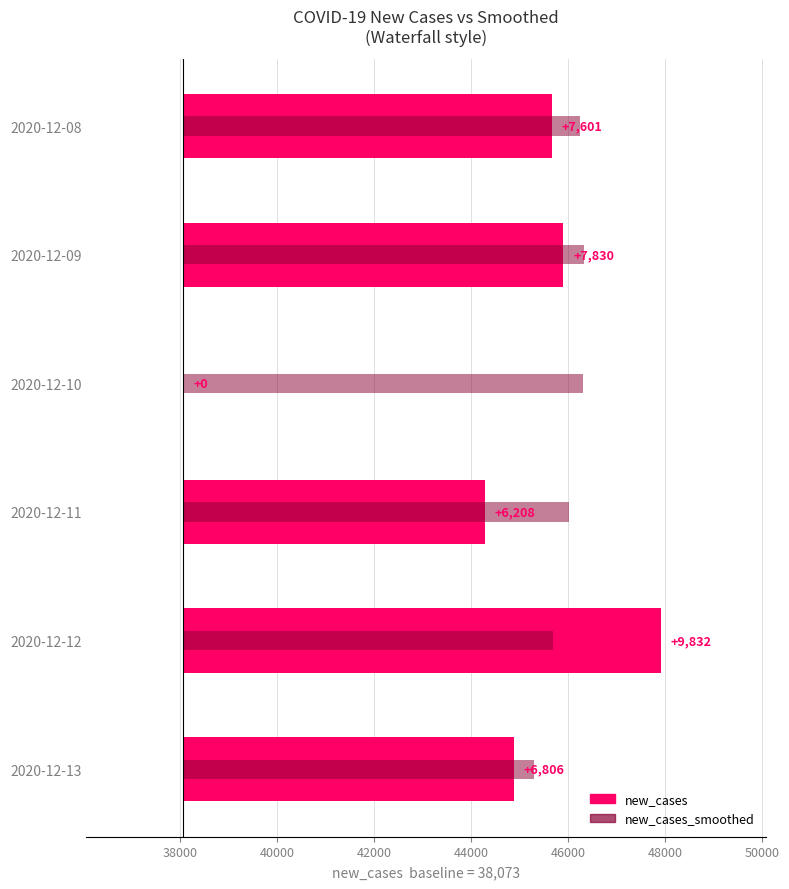

What is the value of the new_cases_smoothed bar at the 3rd from the left?

8228.0